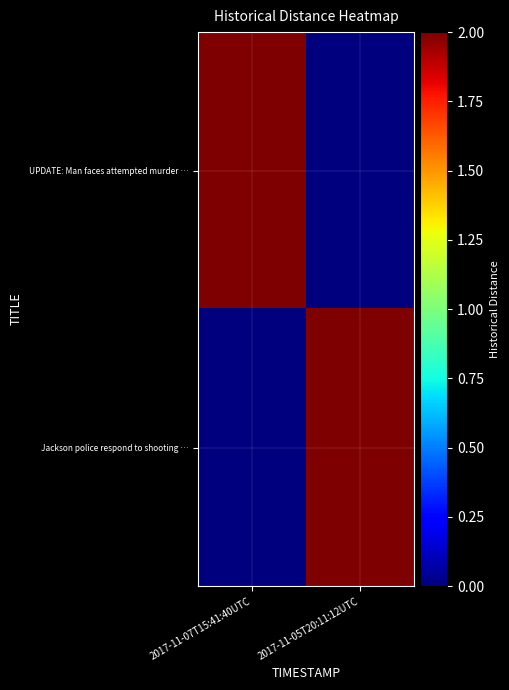

List the series in order of their peak value, lowest first.

UPDATE: Man faces attempted murder …, Jackson police respond to shooting …